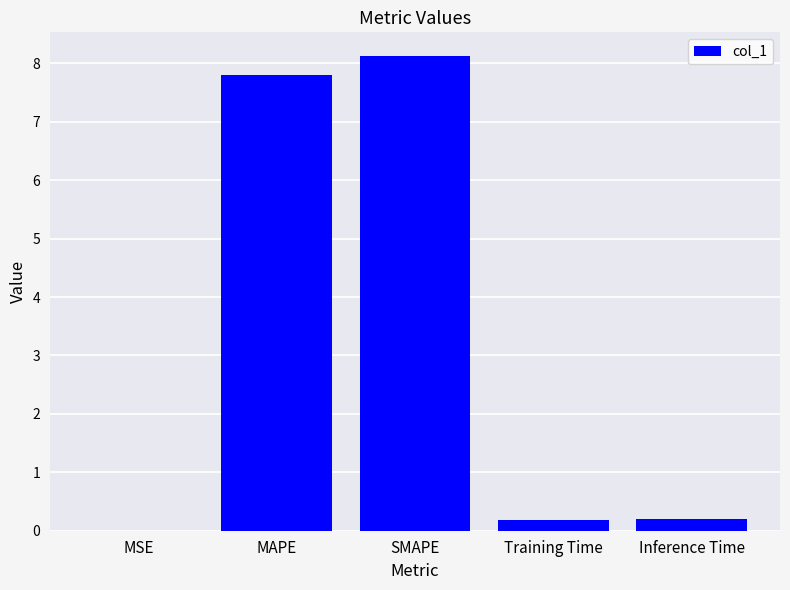

What is the difference between the values at Inference Time and MAPE?

7.6